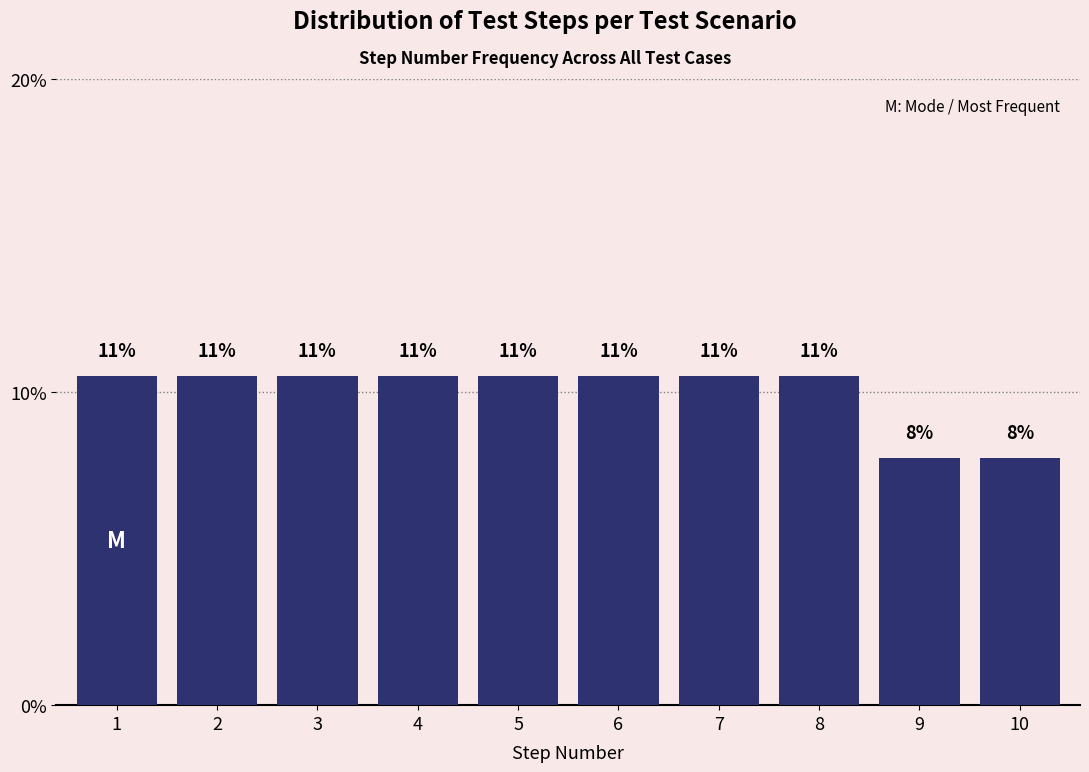

How many bars are there in total?

10